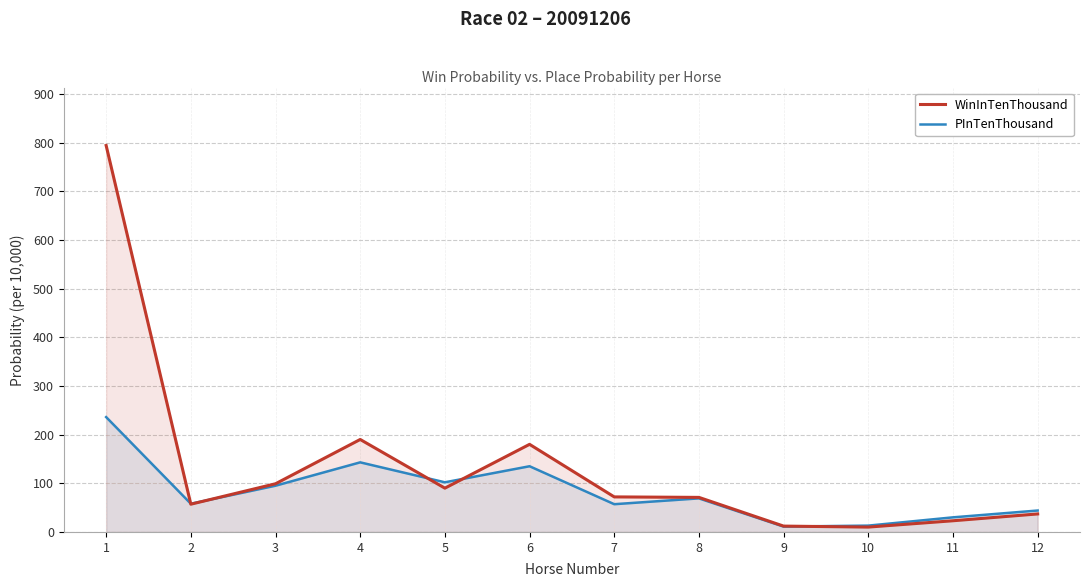

What are all the series names shown in the legend?

WinInTenThousand, PInTenThousand